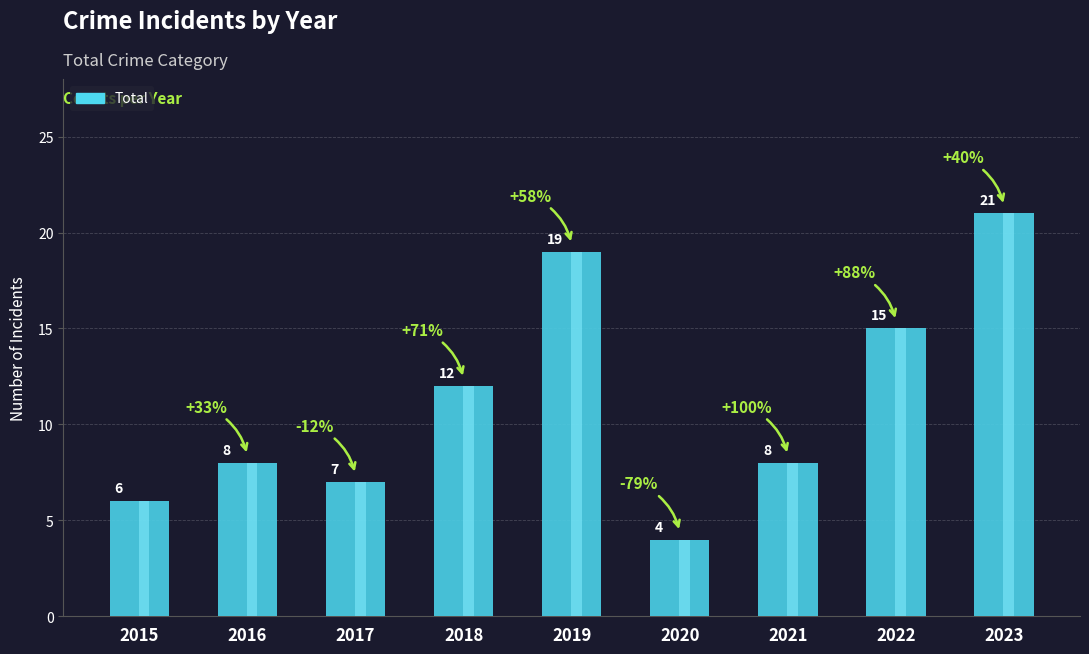

What is the smallest value displayed?

4